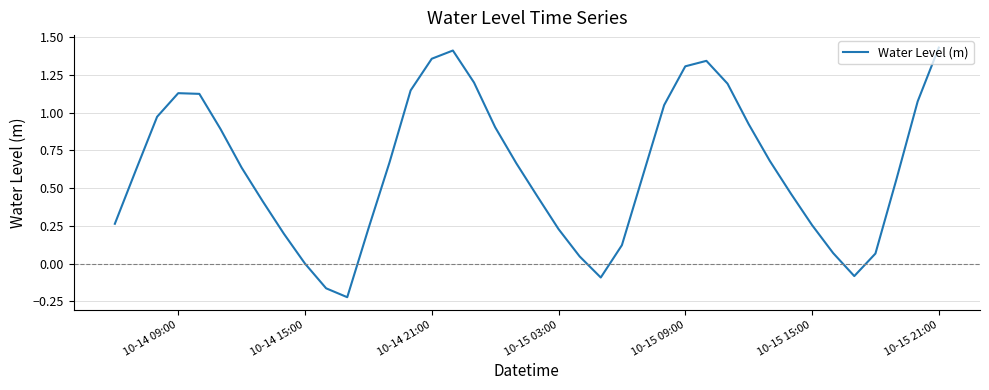

What is the difference between the maximum and minimum values?

1.7